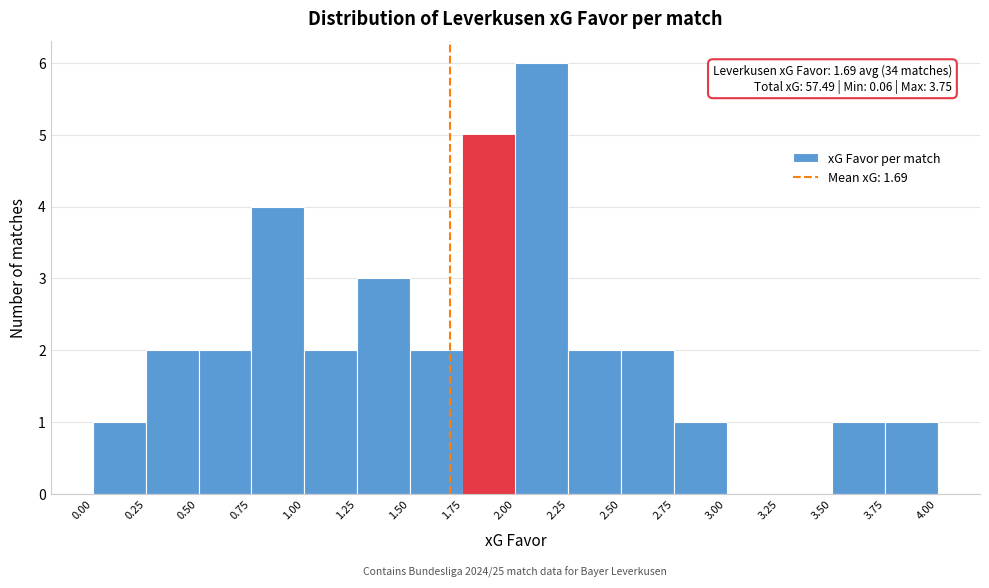

Which range on the x-axis has the tallest bar?

2.00 to 2.25